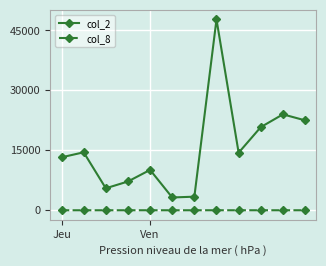

Which series has the largest total across all categories?

col_2